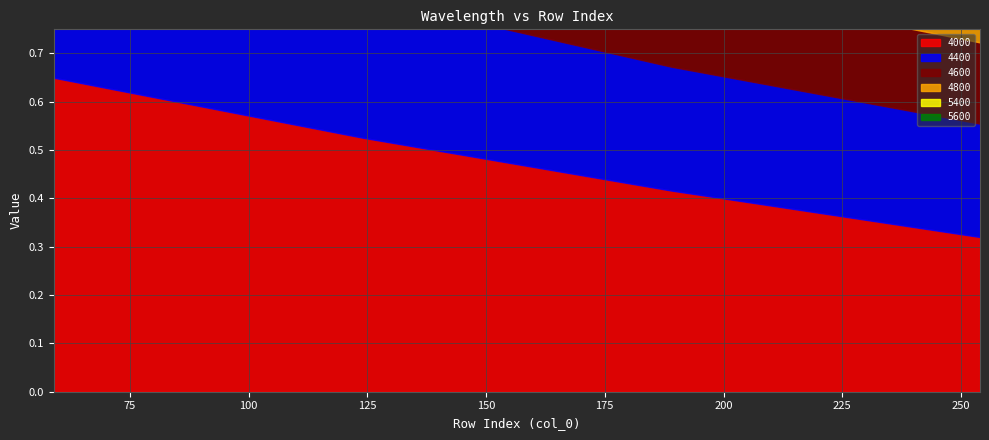

The value of 4600 at 124 is 0.3. True or false?

False